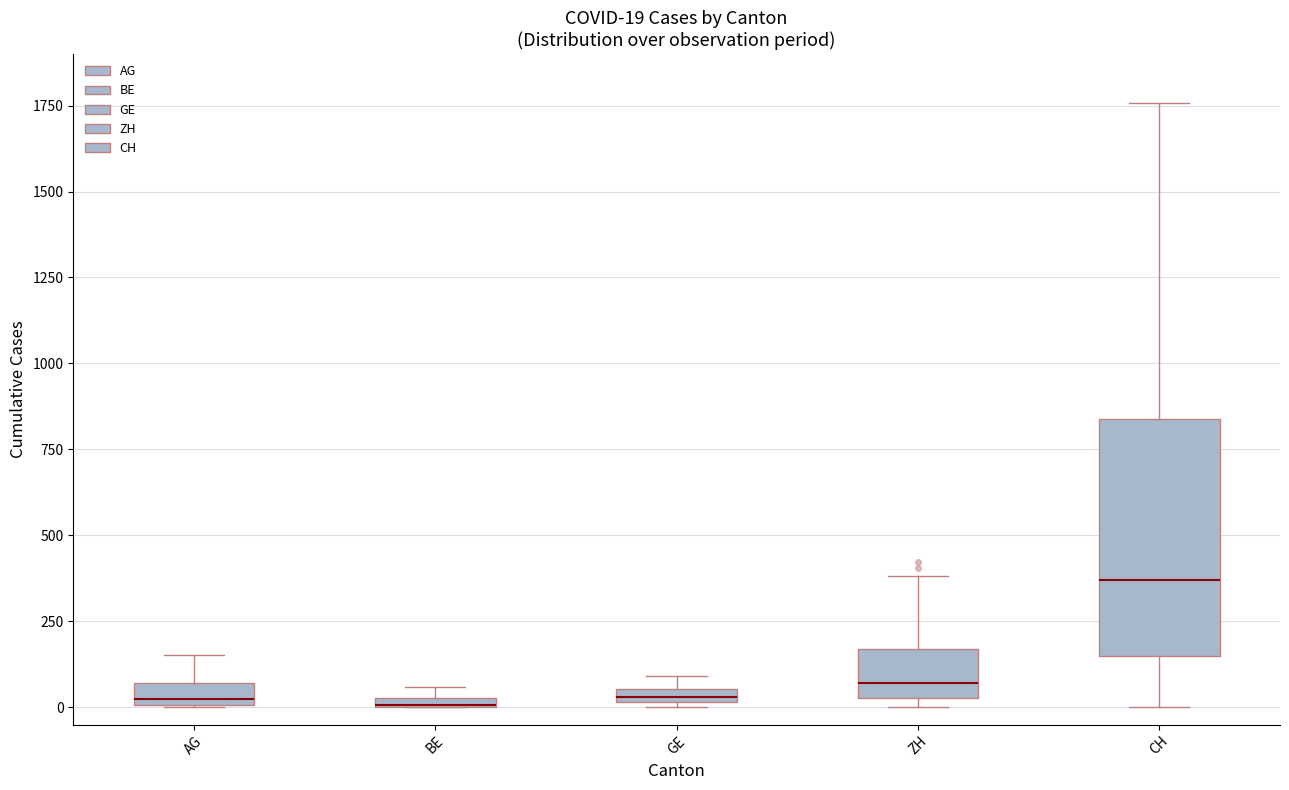

Comparing the boxes themselves (not the whiskers), which one is the tallest?

CH